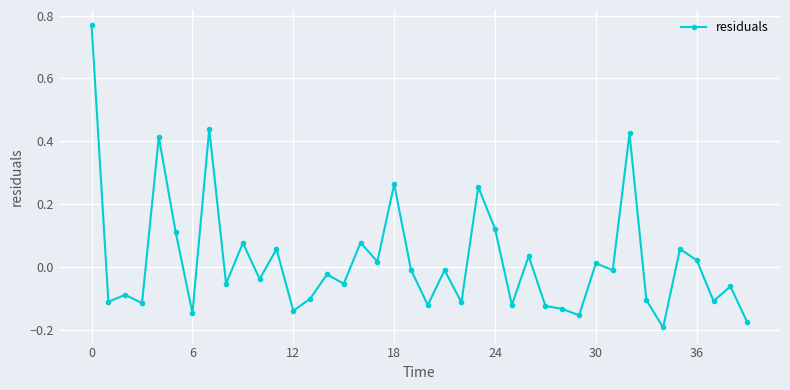

True or false: the data has more than 1 interior local peaks.

True